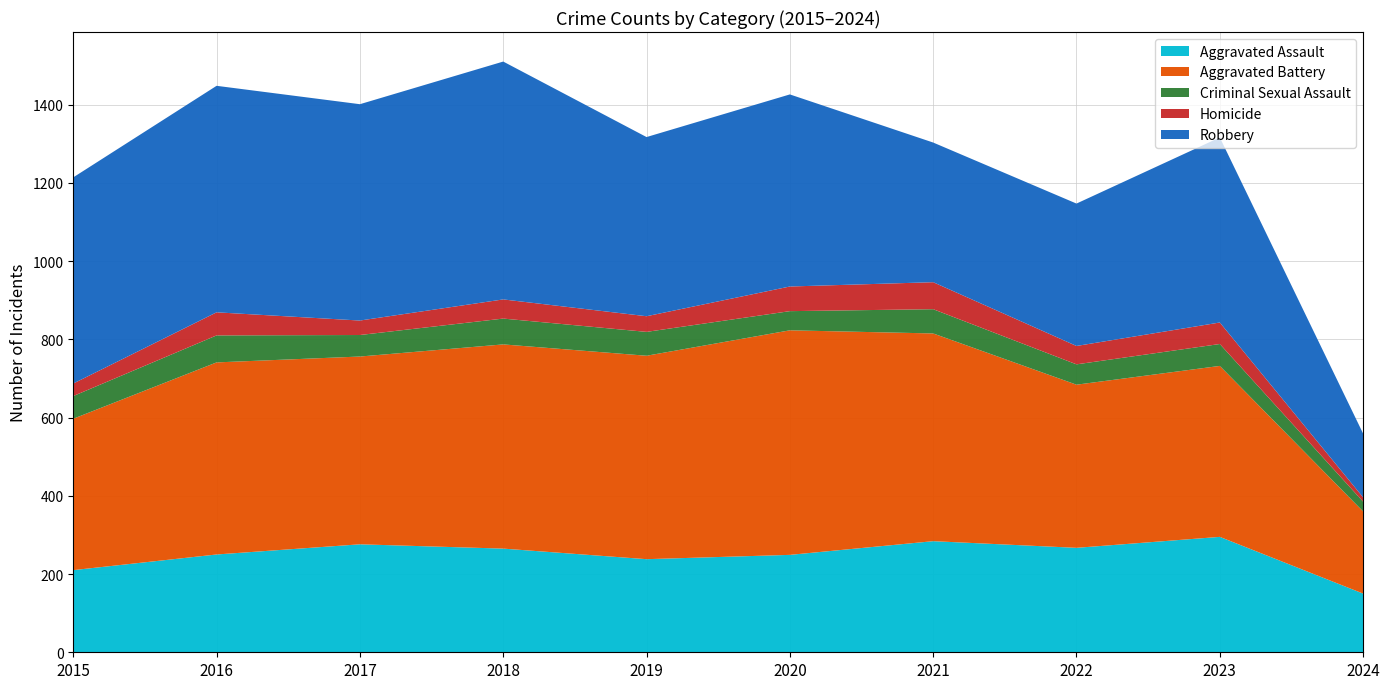

Reading left to right, list all the values displayed in this chart.

Aggravated Assault: 2015=210	2016=250	2017=276	2018=265	2019=238	2020=249	2021=284	2022=267	2023=295	2024=150
Aggravated Battery: 2015=387	2016=491	2017=480	2018=522	2019=520	2020=574	2021=531	2022=417	2023=437	2024=210
Criminal Sexual Assault: 2015=58	2016=69	2017=55	2018=66	2019=61	2020=49	2021=62	2022=52	2023=56	2024=25
Homicide: 2015=32	2016=59	2017=37	2018=49	2019=40	2020=63	2021=69	2022=47	2023=55	2024=11
Robbery: 2015=527	2016=579	2017=553	2018=608	2019=458	2020=491	2021=357	2022=364	2023=473	2024=163